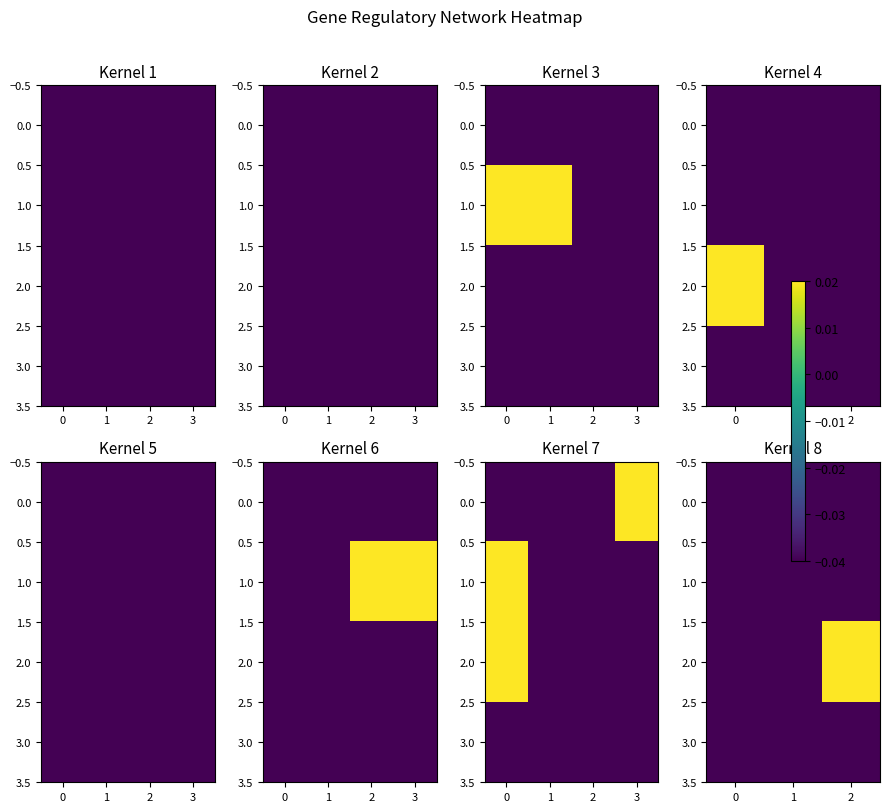

True or false: 1.0 has a value of -0.0 at 2.

True